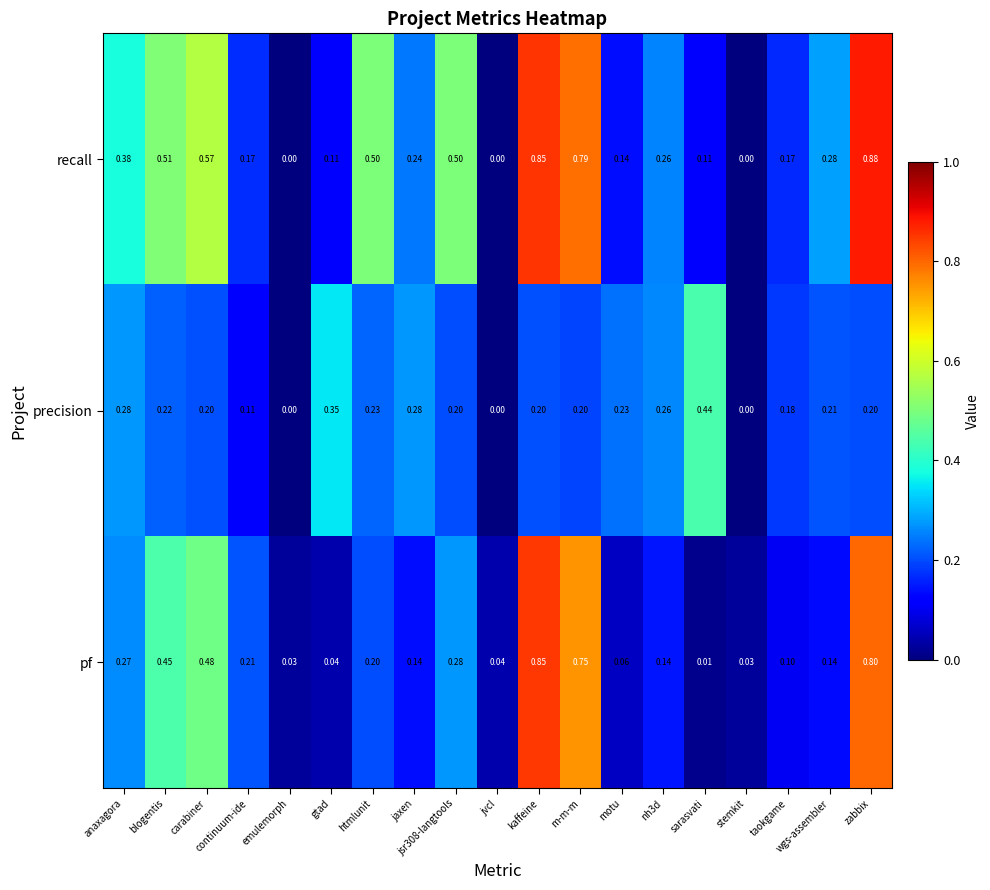

At which label does recall reach its peak?

zabbix